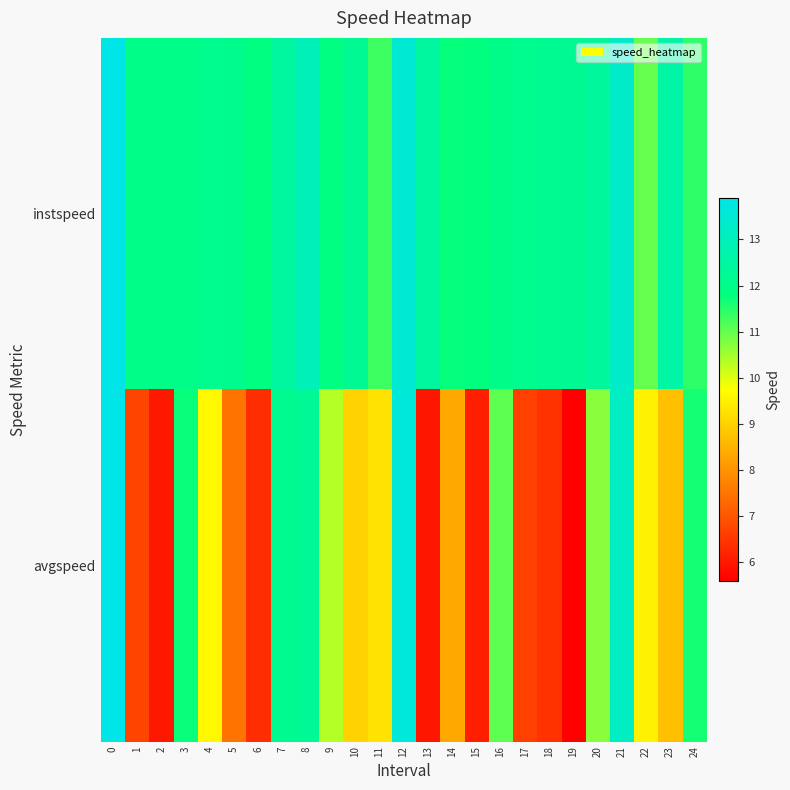

Reading left to right, what are all the values shown in this chart?

instspeed: 0=13.9	1=12.0	2=12.0	3=12.0	4=12.1	5=12.1	6=11.8	7=12.4	8=12.9	9=11.9	10=12.2	11=11.3	12=13.5	13=12.5	14=11.8	15=11.8	16=12.0	17=12.1	18=12.2	19=12.2	20=12.4	21=13.3	22=11.0	23=12.6	24=11.4
avgspeed: 0=13.9	1=6.7	2=6.0	3=11.7	4=9.6	5=7.5	6=6.3	7=12.2	8=12.3	9=10.3	10=9.0	11=9.3	12=13.6	13=6.0	14=8.3	15=6.1	16=11.0	17=6.6	18=6.4	19=5.6	20=10.7	21=13.1	22=9.5	23=8.7	24=11.6